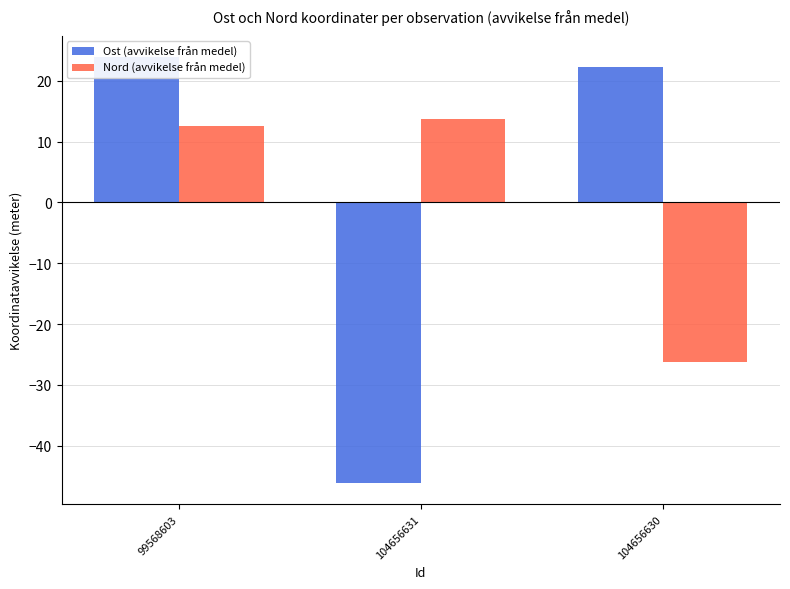

The value of Ost (avvikelse från medel) at 104656631 is -46.1. True or false?

True